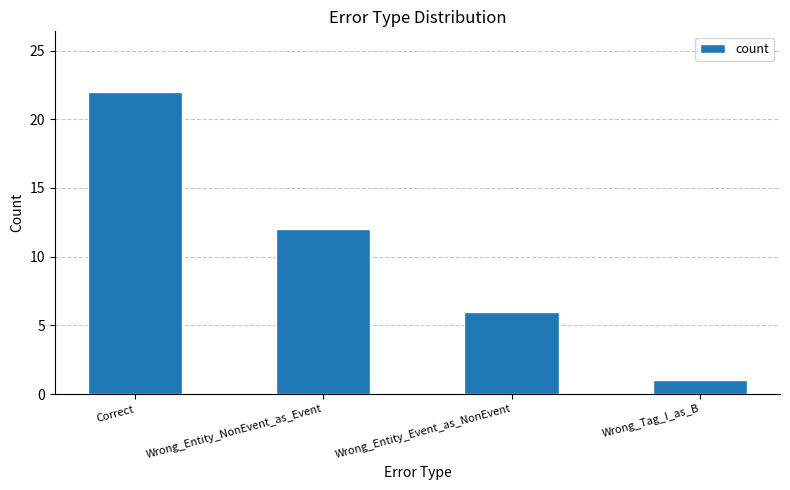

How many bars are there in total?

4